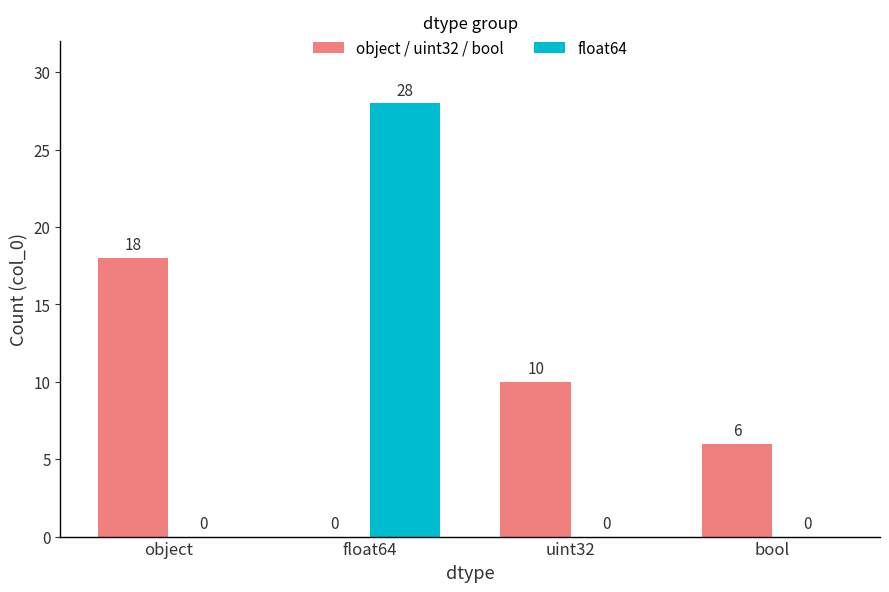

Reading left to right, list all the values displayed in this chart.

object / uint32 / bool: object=18	float64=0	uint32=10	bool=6
float64: object=0	float64=28	uint32=0	bool=0